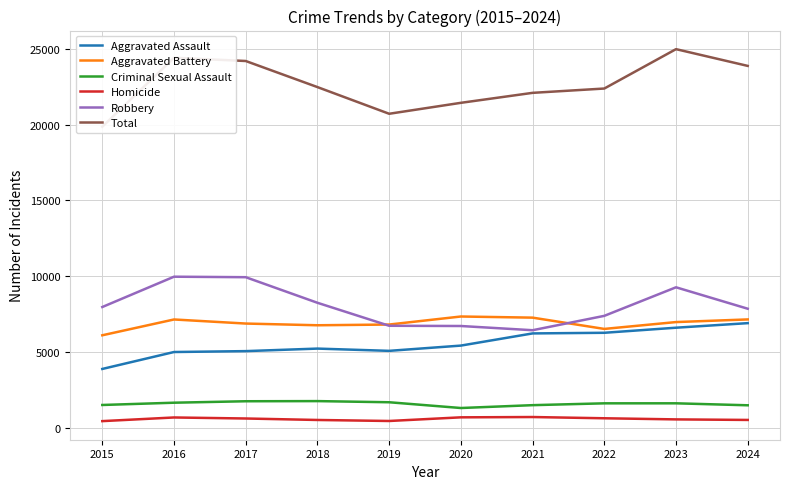

What is the highest value of the Aggravated Battery series?

7333